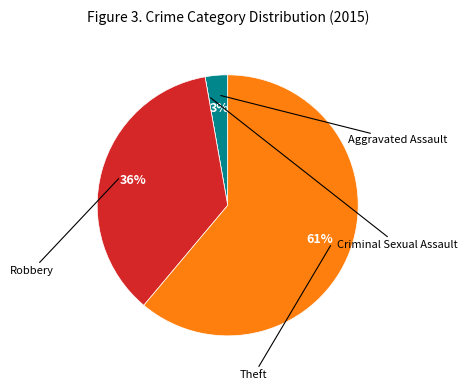

Is it true that Criminal Sexual Assault is 0% of the pie?

True